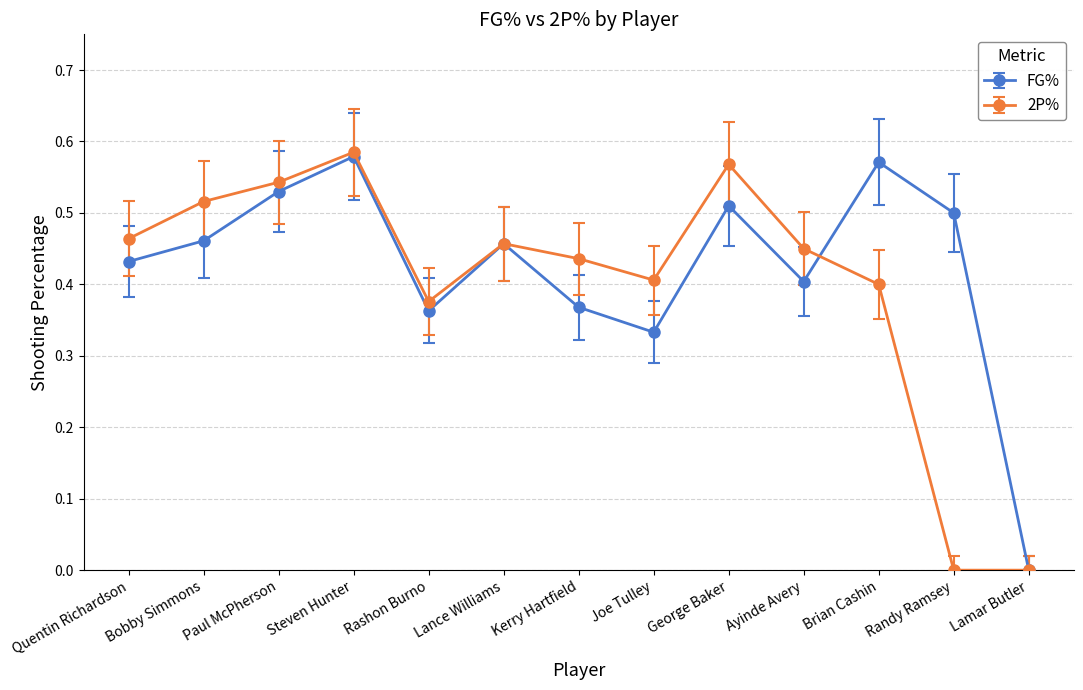

Between Paul McPherson and Joe Tulley, which series saw the biggest shift?

FG%